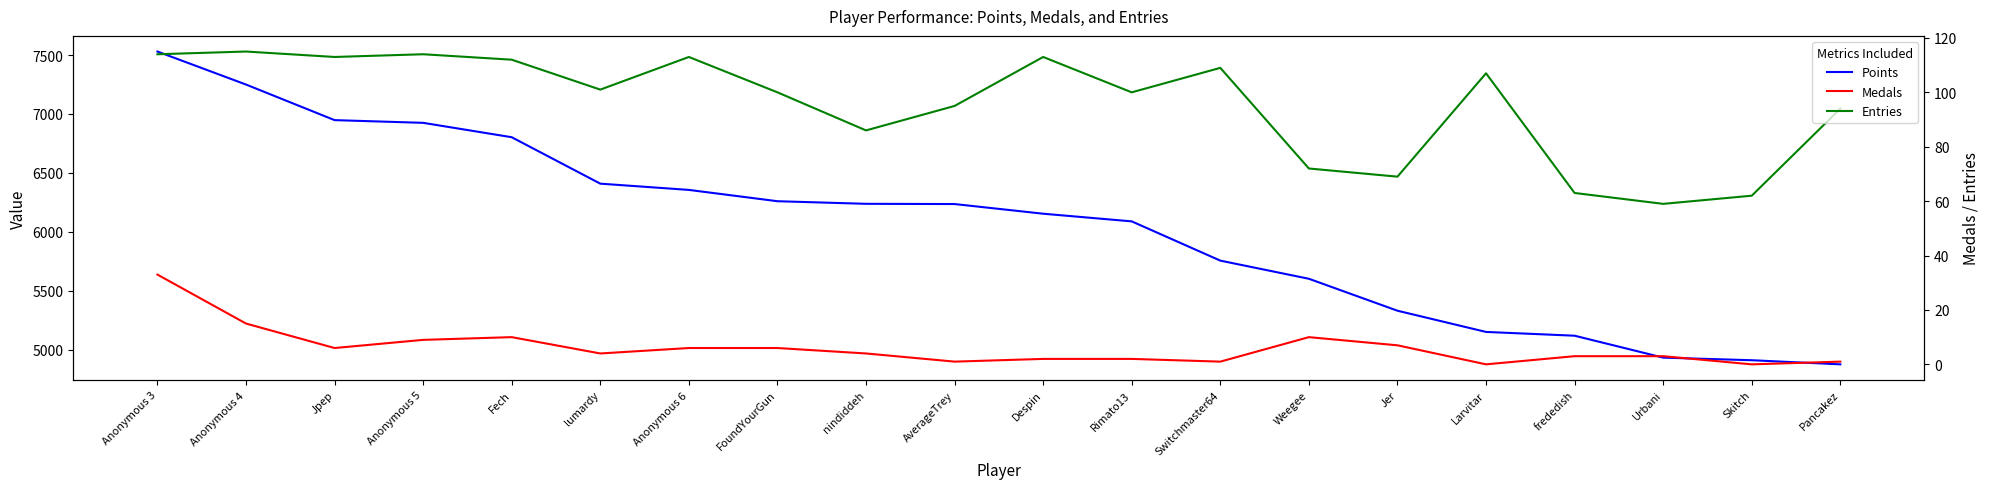

How many data points in Entries are less than 101?

10